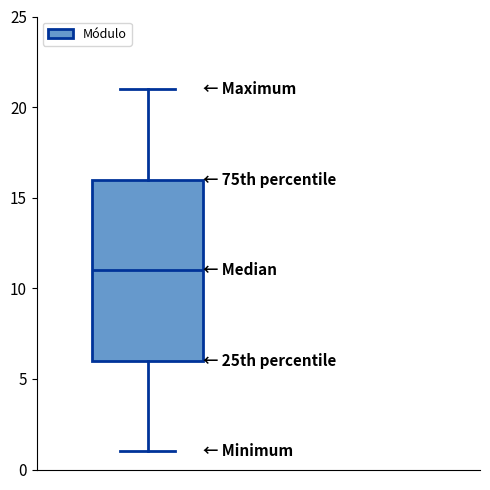

Where is the upper edge of the box on the y-axis? The values are not printed on the chart, so give them approximately, as read against the axis.

16